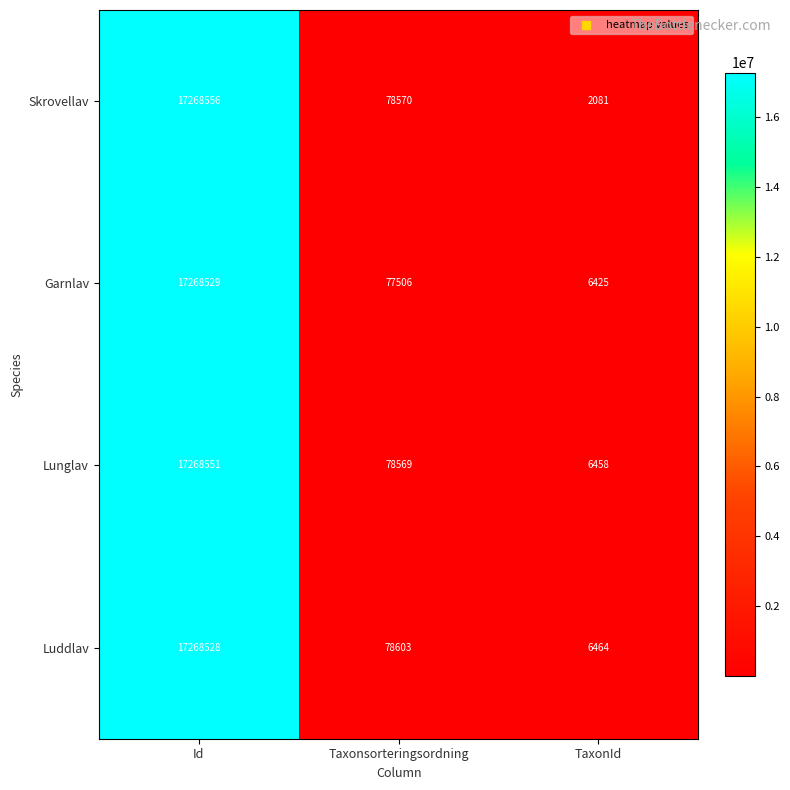

Which series has the widest spread of values?

Skrovellav